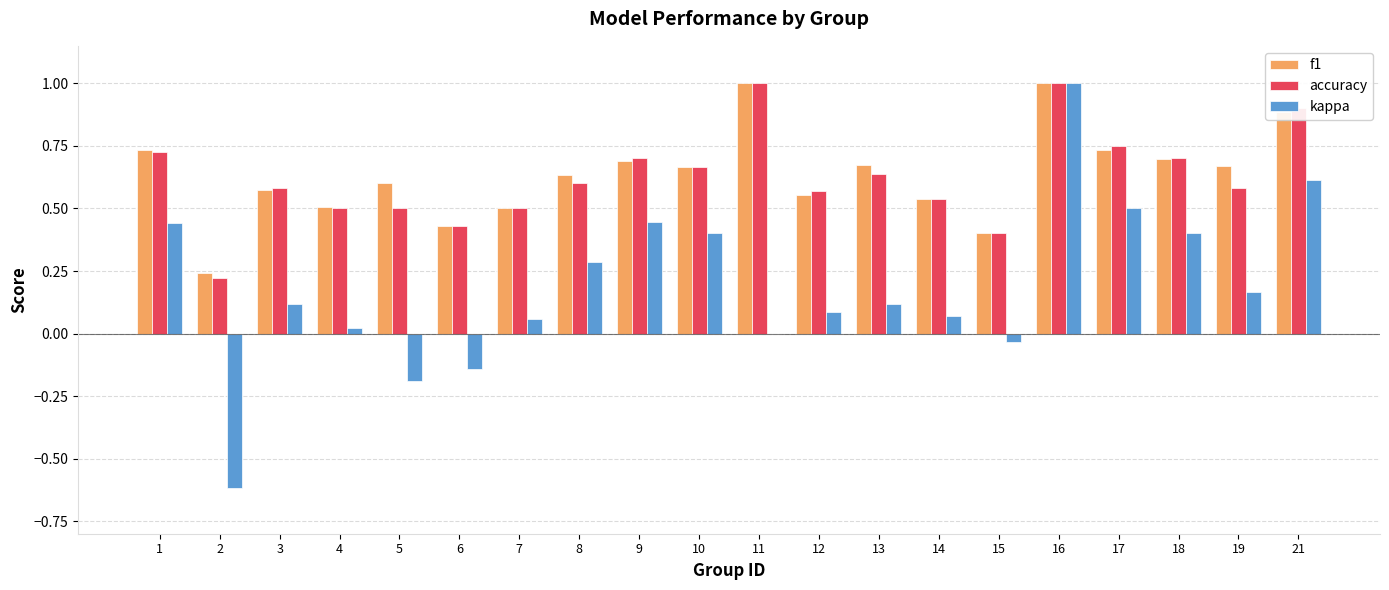

What is the total value across all series at 13?

1.4